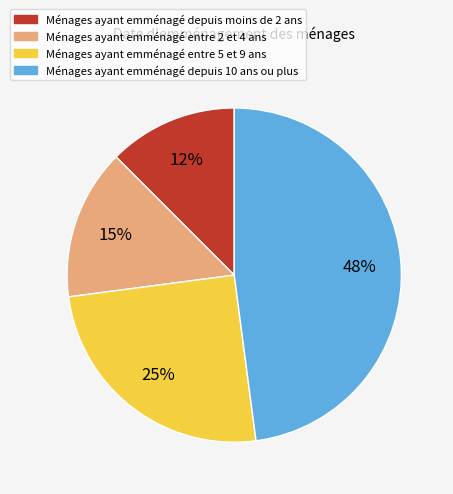

To the nearest percent, what is the average slice percentage?

25%